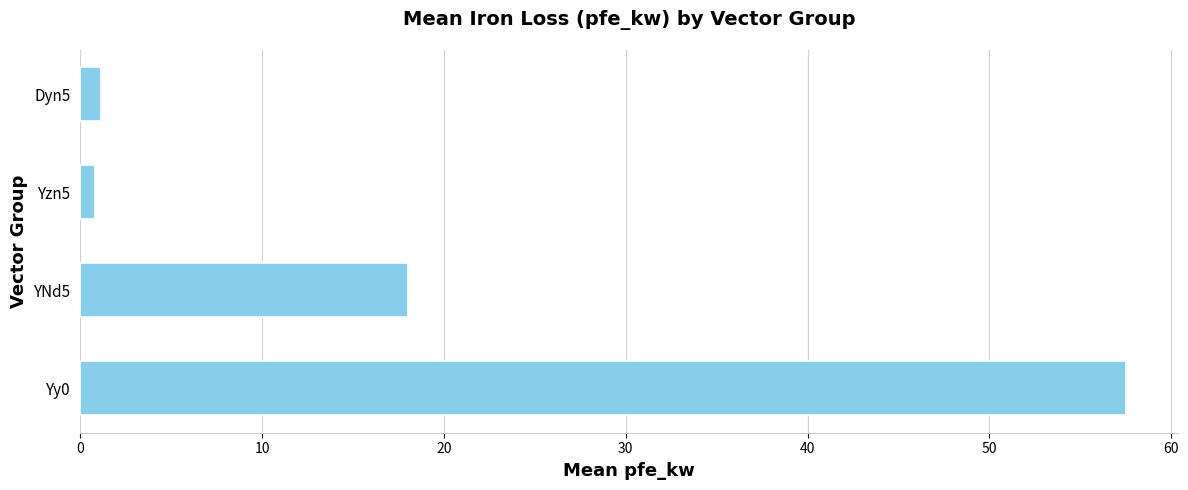

Where is the data nearest to the value 29?

YNd5